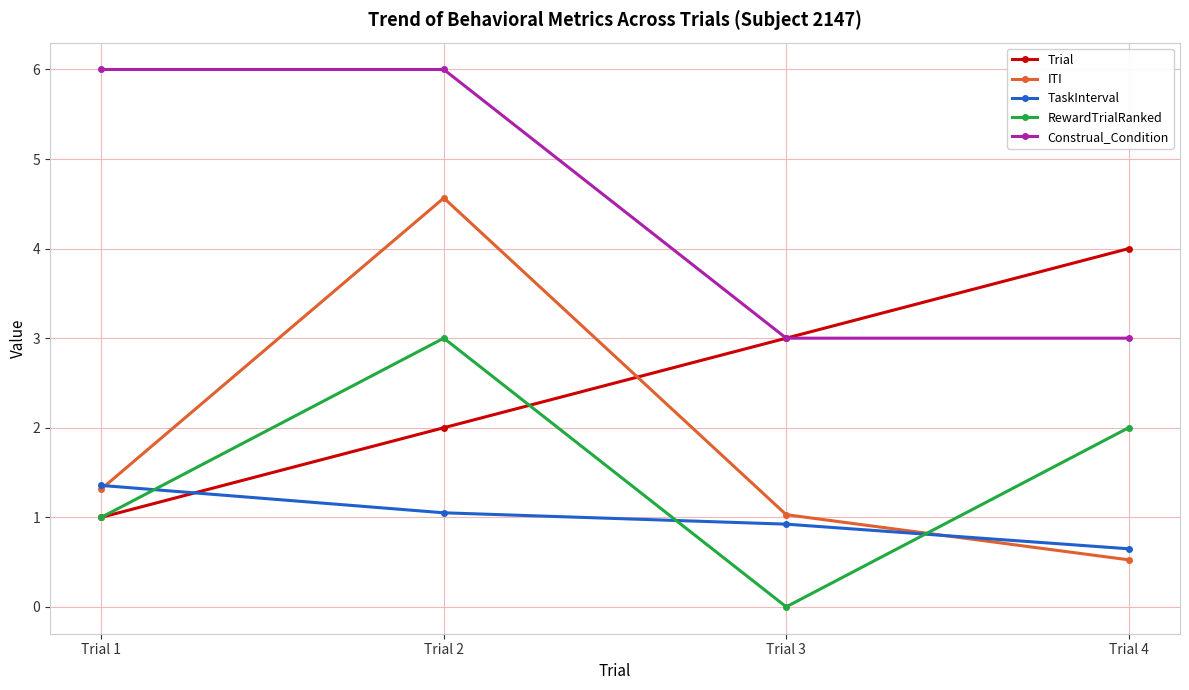

True or false: Construal_Condition and RewardTrialRanked cross at least once.

False